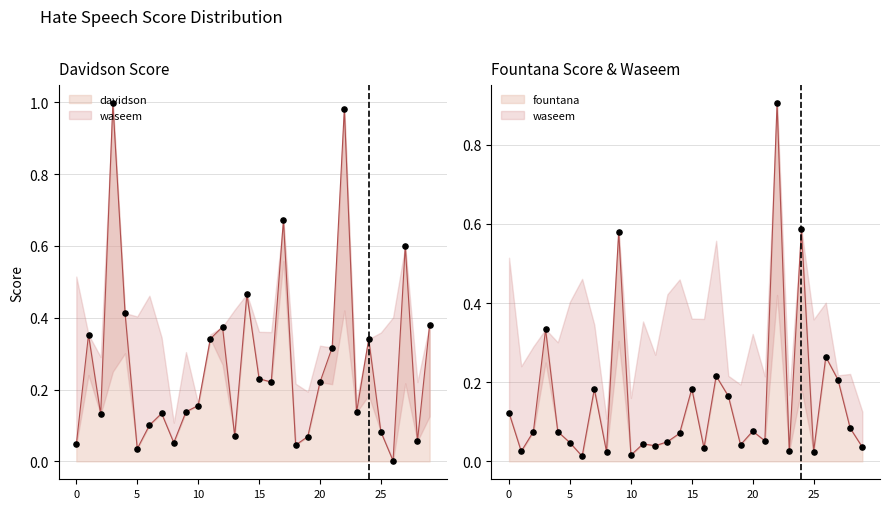

Is the value of davidson at 9 greater than the value of fountana at 15?

No